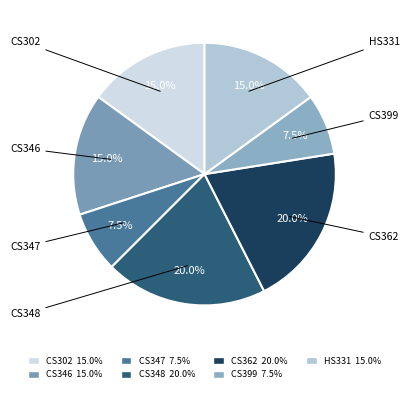

Is HS331 the majority of the pie?

No